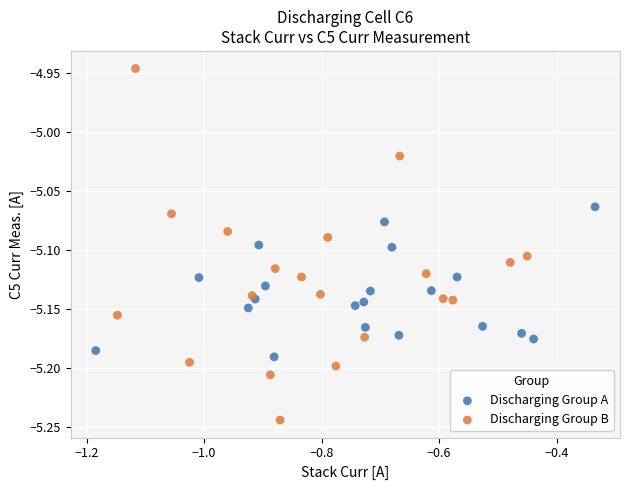

Which series contains the highest Y value?

Discharging Group B